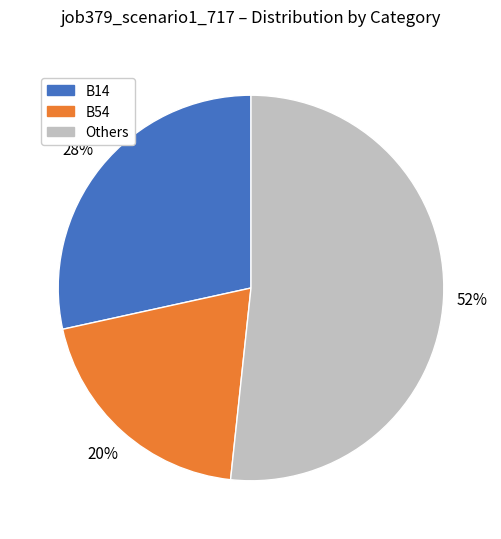

How many segments does this pie chart have?

3